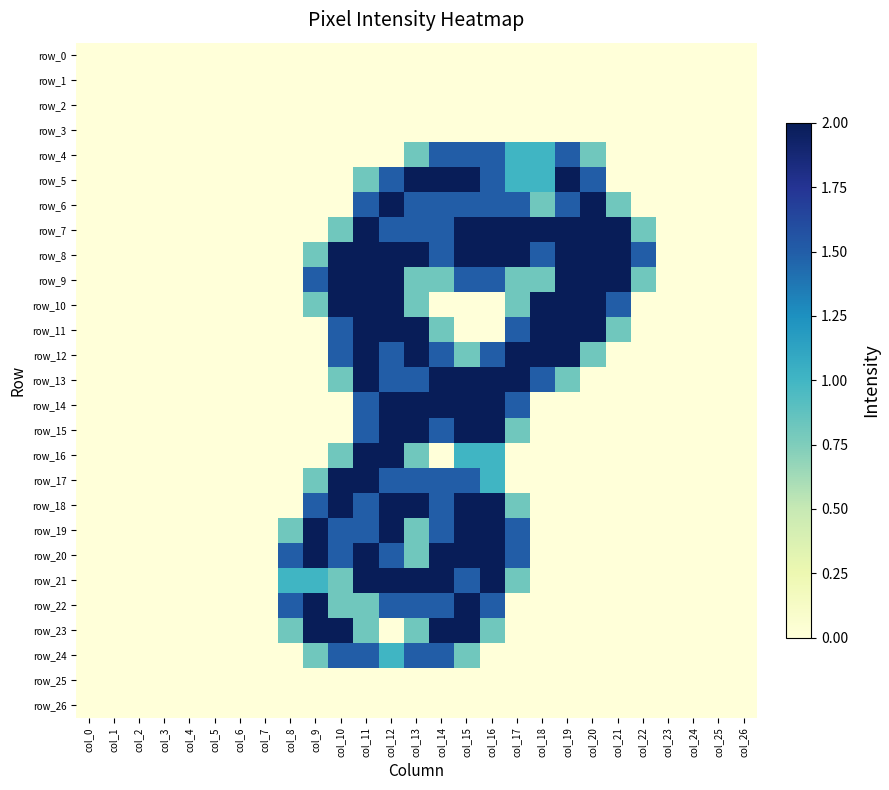

Which series has the largest total across all categories?

row_8